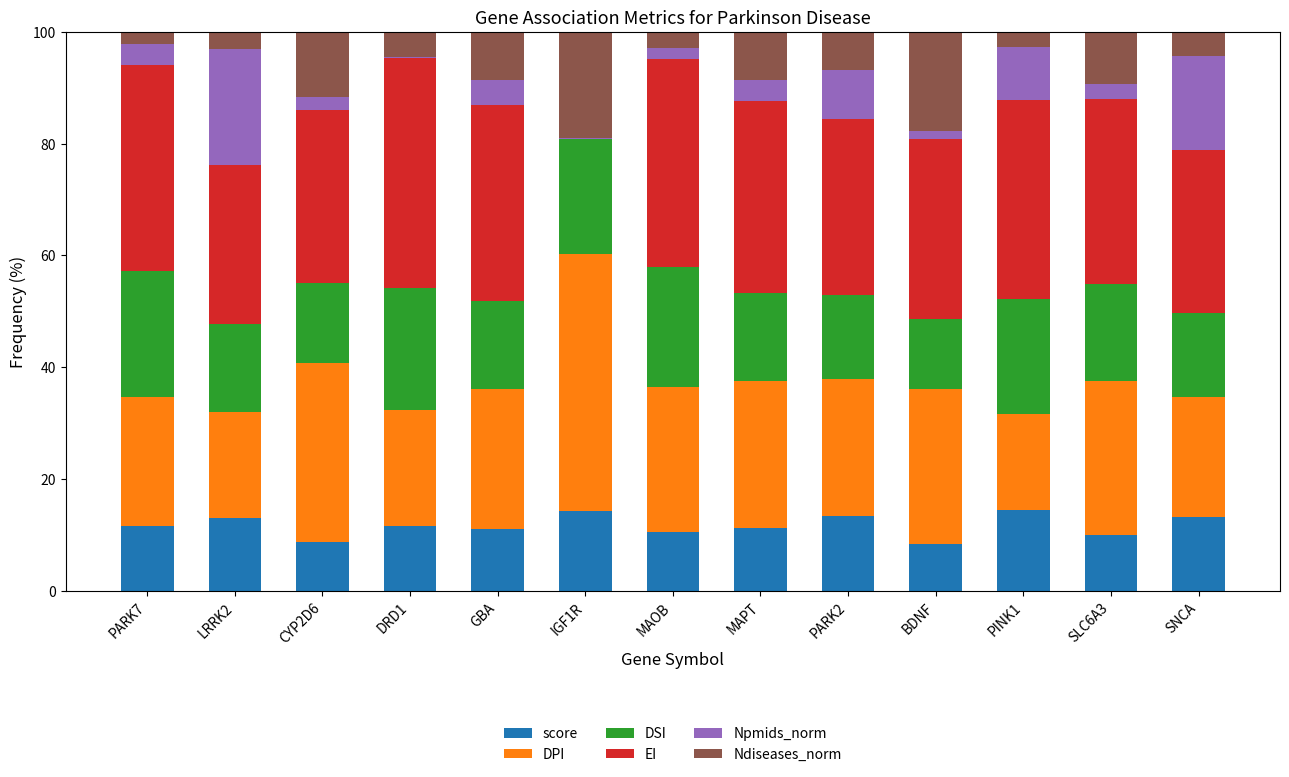

Does the chart contain stacked bars?

Yes